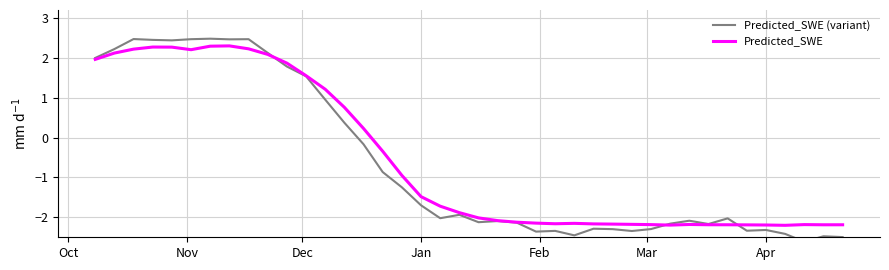

True or false: Predicted_SWE (variant) and Predicted_SWE intersect in this chart.

True